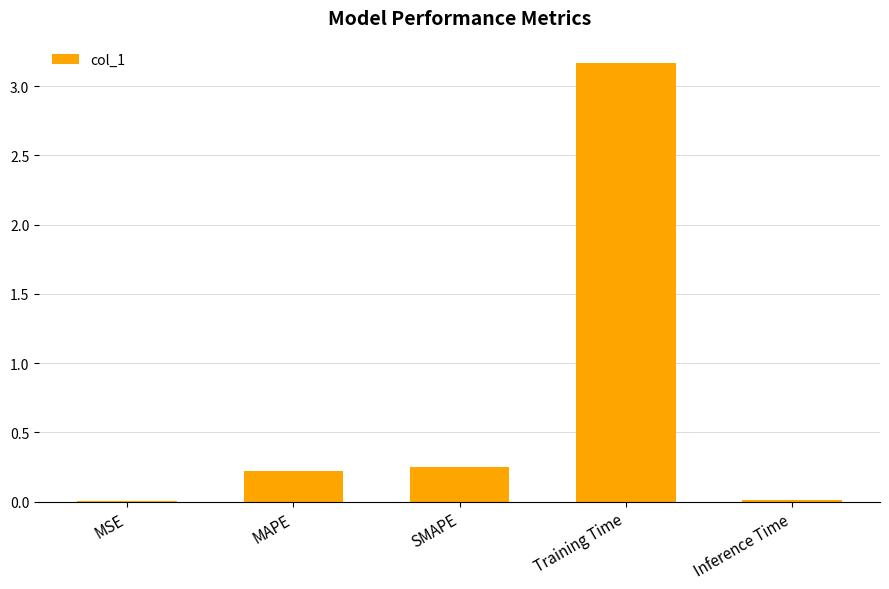

True or false: the data shows 0.0 at MSE.

True